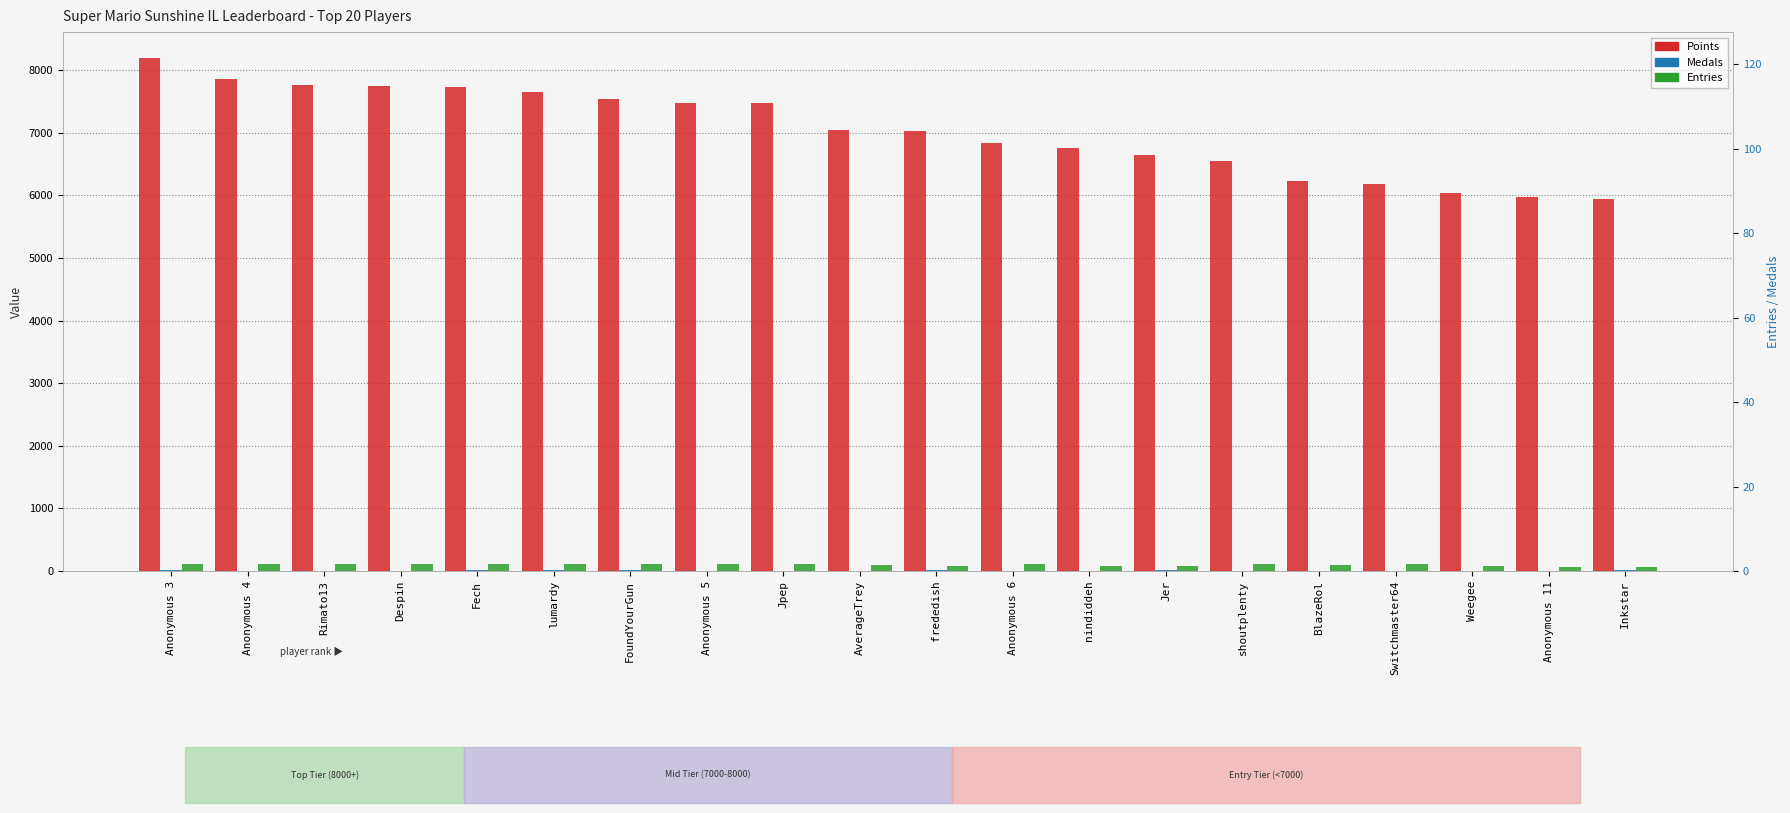

Is the value of Entries at Anonymous 4 greater than the value of Points at Anonymous 4?

No